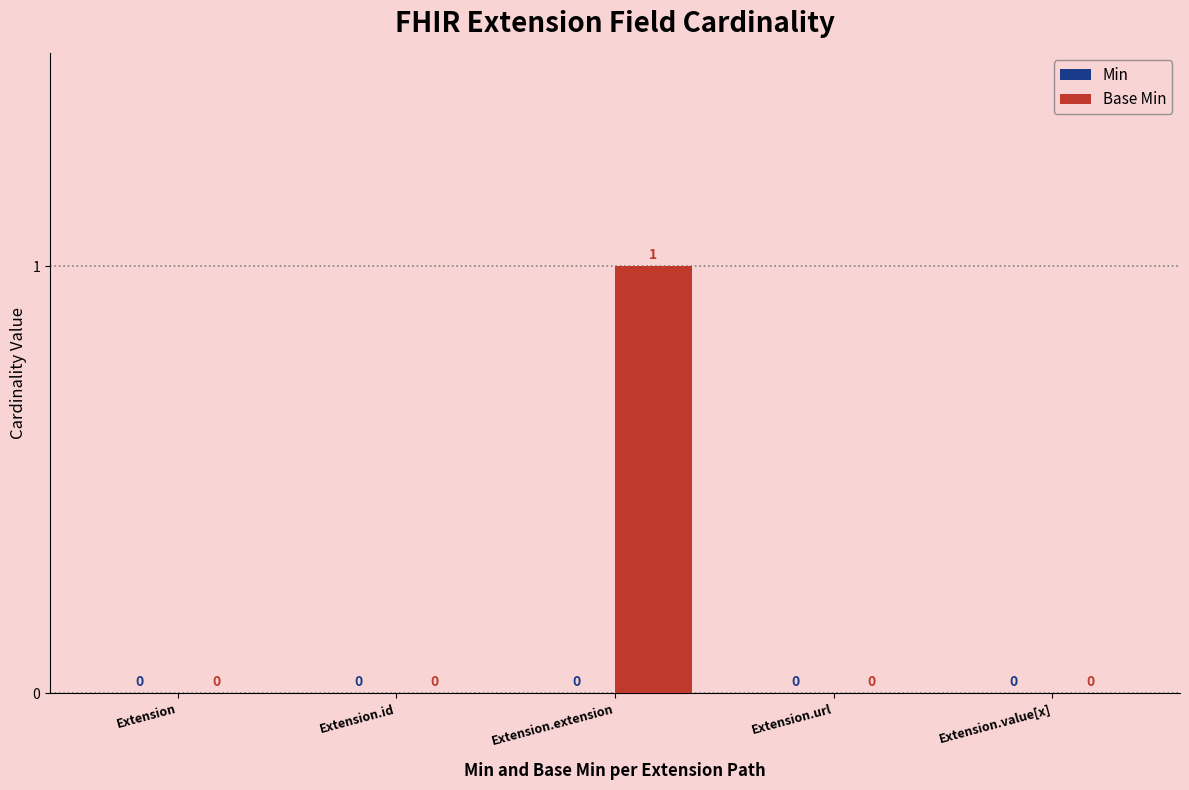

How many categories are shown in the chart?

5